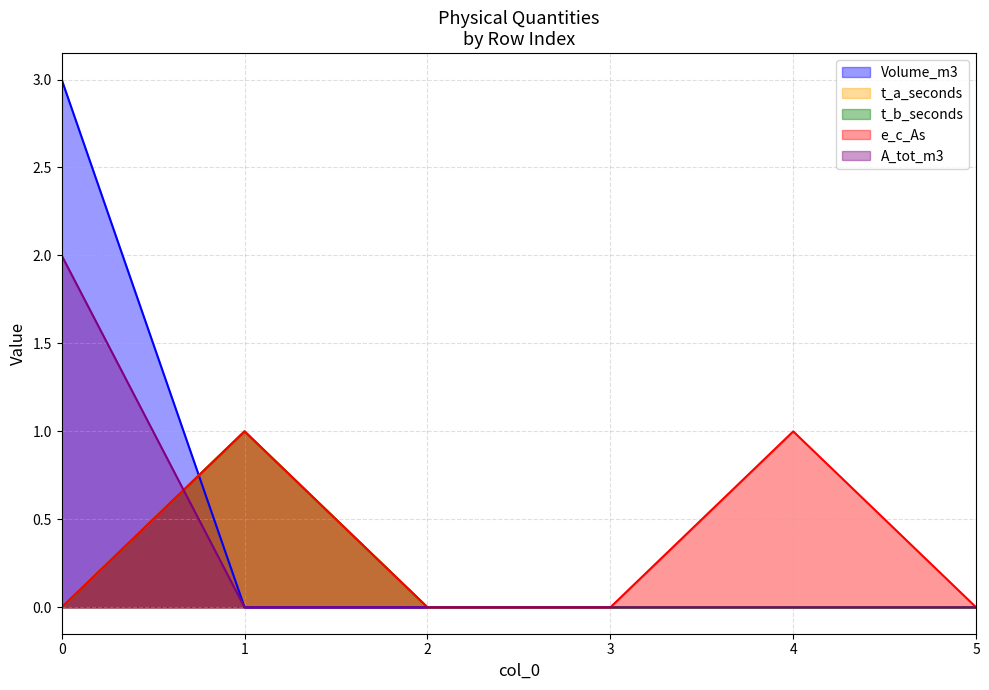

Rank the categories by Volume_m3 value from lowest to highest.

1, 2, 3, 4, 5, 0